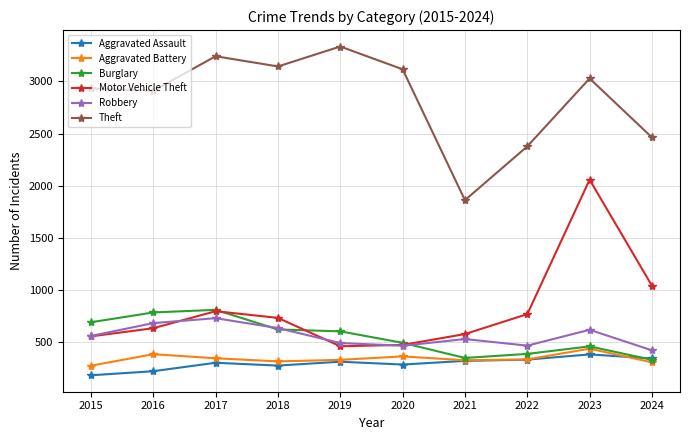

What is the total value across all series at 2017?

6238